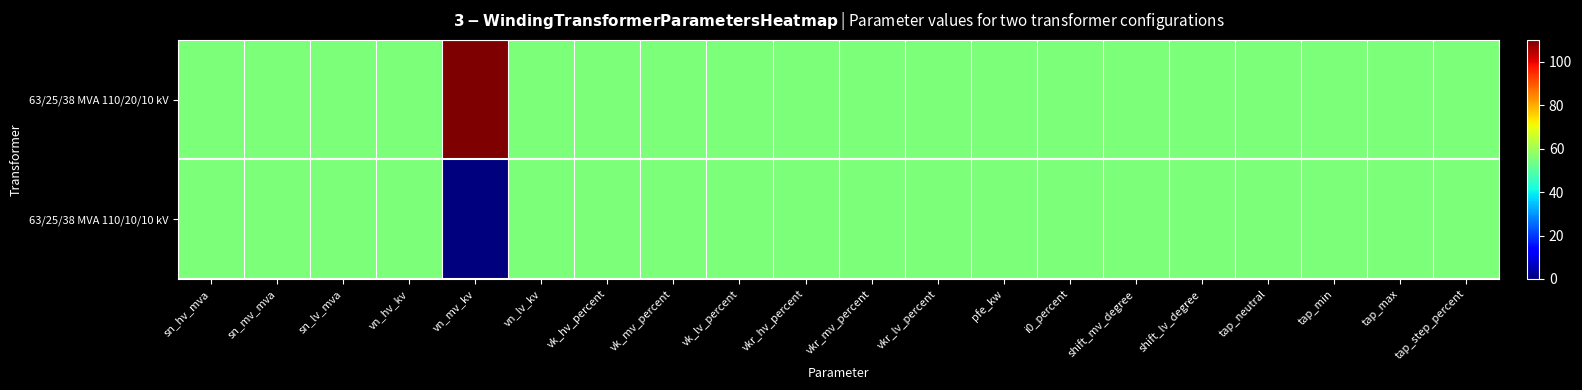

Which series has the largest range (max minus min)?

63/25/38 MVA 110/20/10 kV